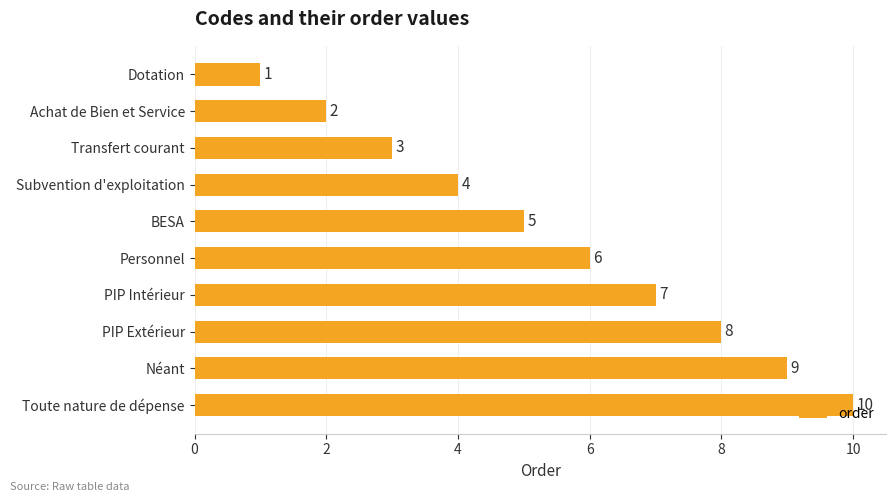

The chart shows a value of 2 at Achat de Bien et Service. True or false?

True